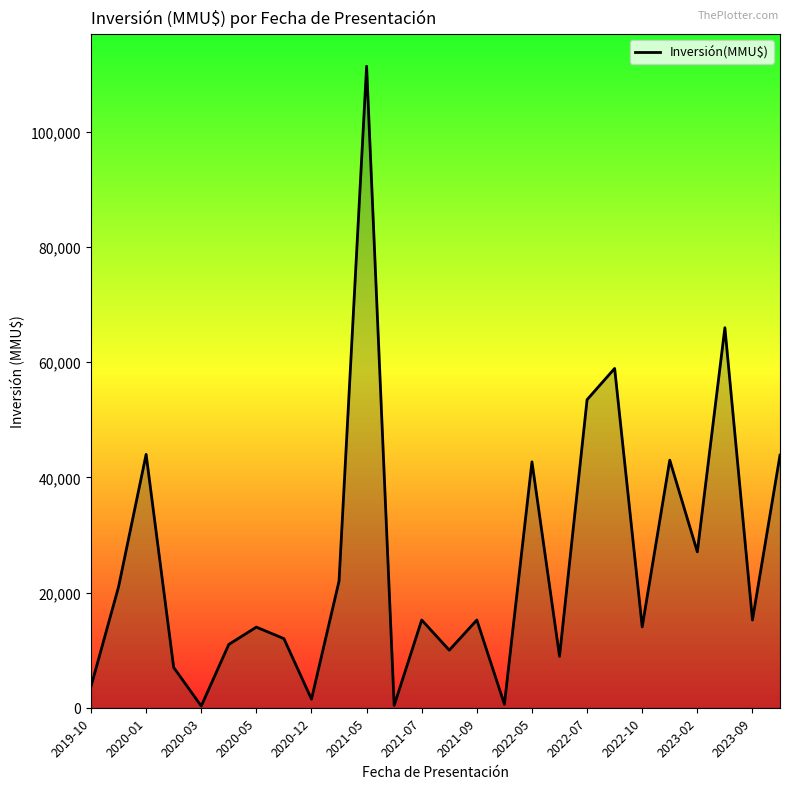

What is the maximum value shown in the chart?

111400